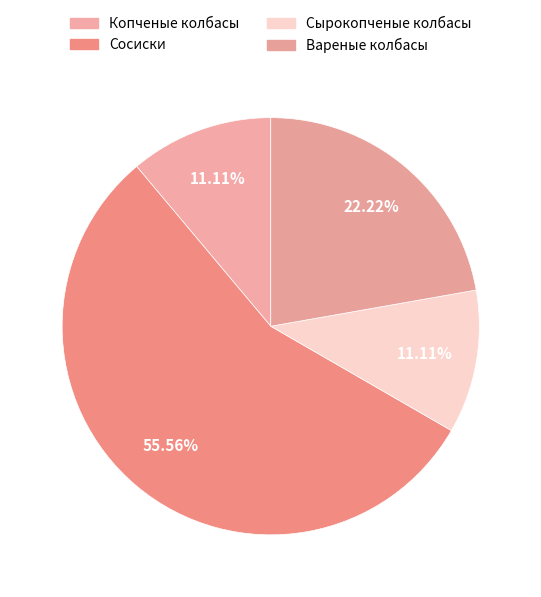

What percentage is the Копченые колбасы slice, to the nearest percent?

11%